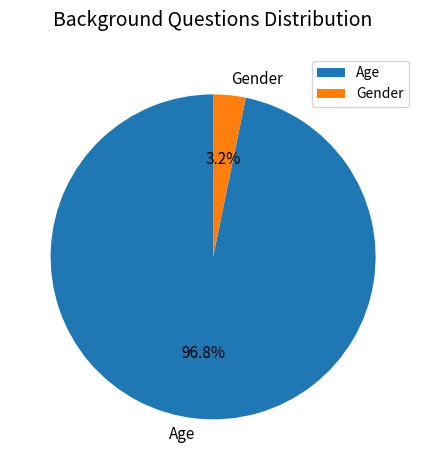

What percentage is NOT represented by Gender?

96.8%